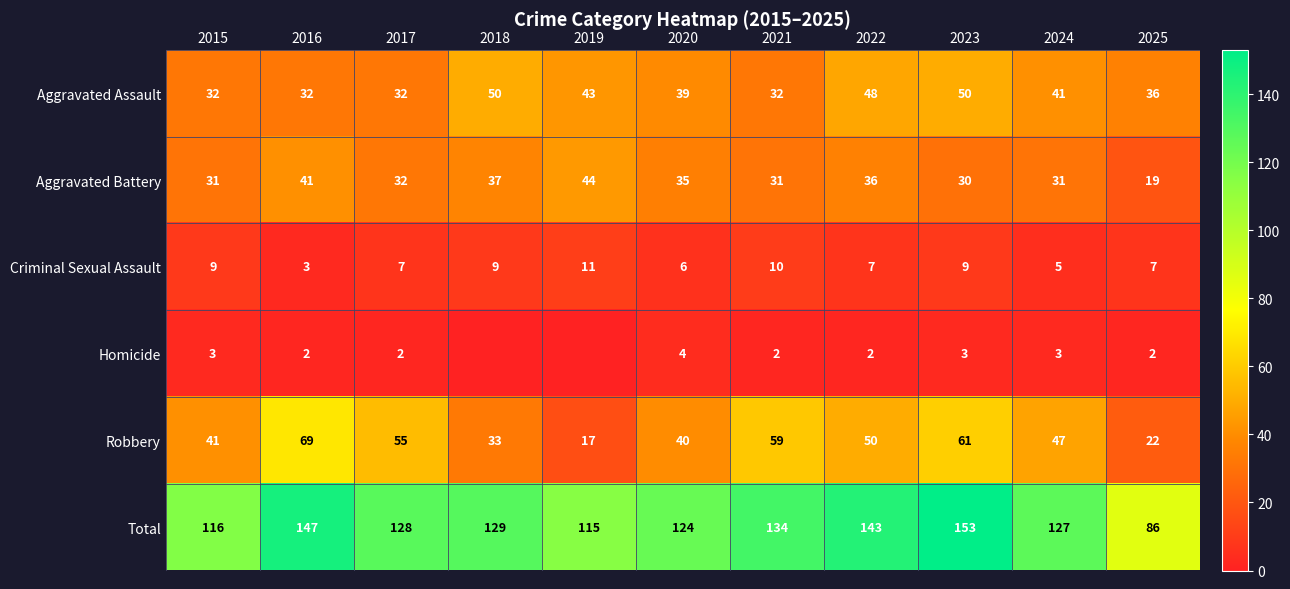

What is the total value across all series at 2022?

286